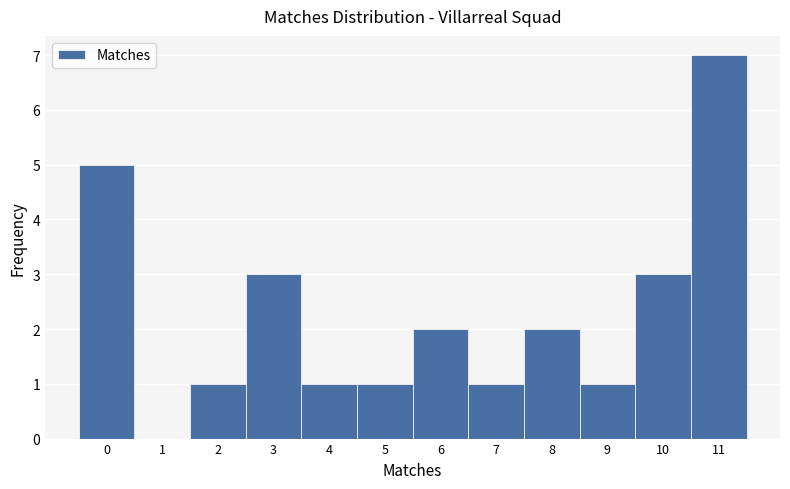

Reading right to left, what are all the values shown in this chart?

11=7	10=3	9=1	8=2	7=1	6=2	5=1	4=1	3=3	2=1	1=0	0=5